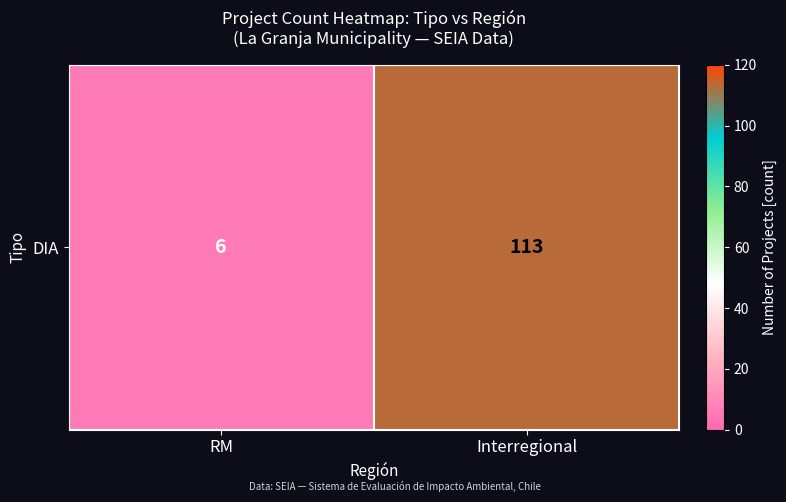

Which category has the highest value across all series?

Interregional